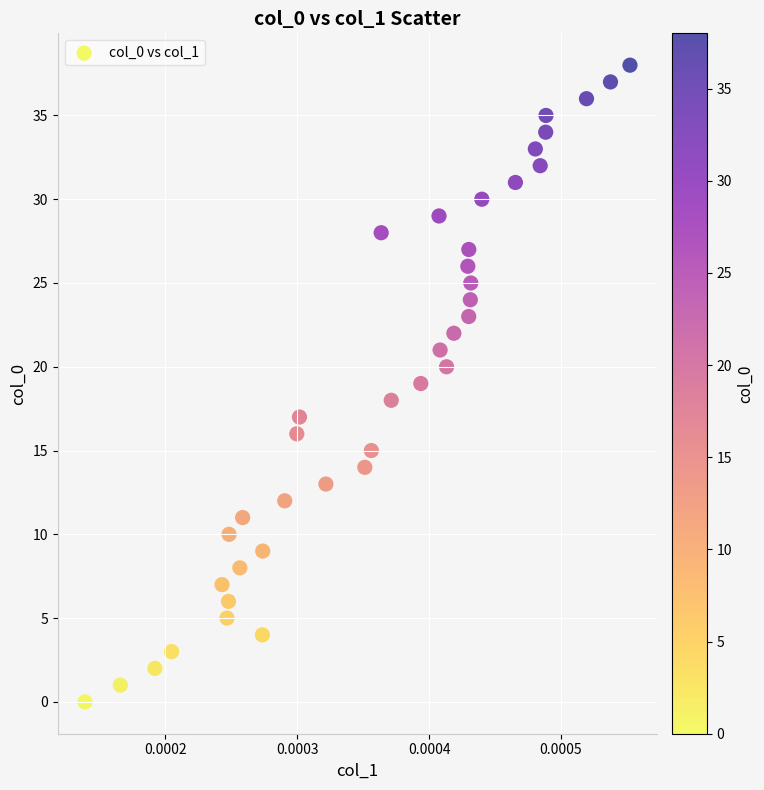

What is the range of Y values (max minus min)?

38